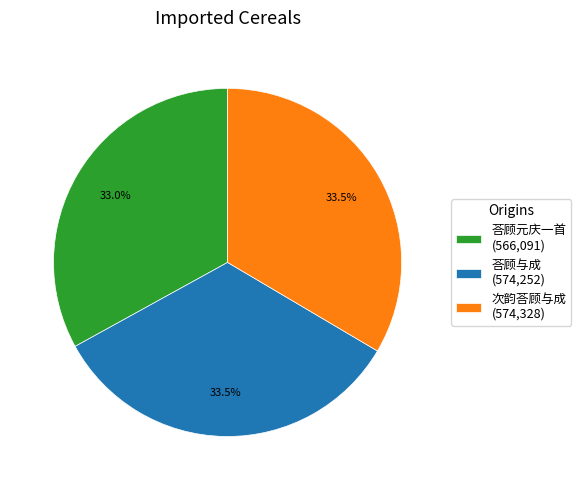

Do 次韵荅顾与成 and 荅顾元庆一首 together represent more than half of the pie?

Yes